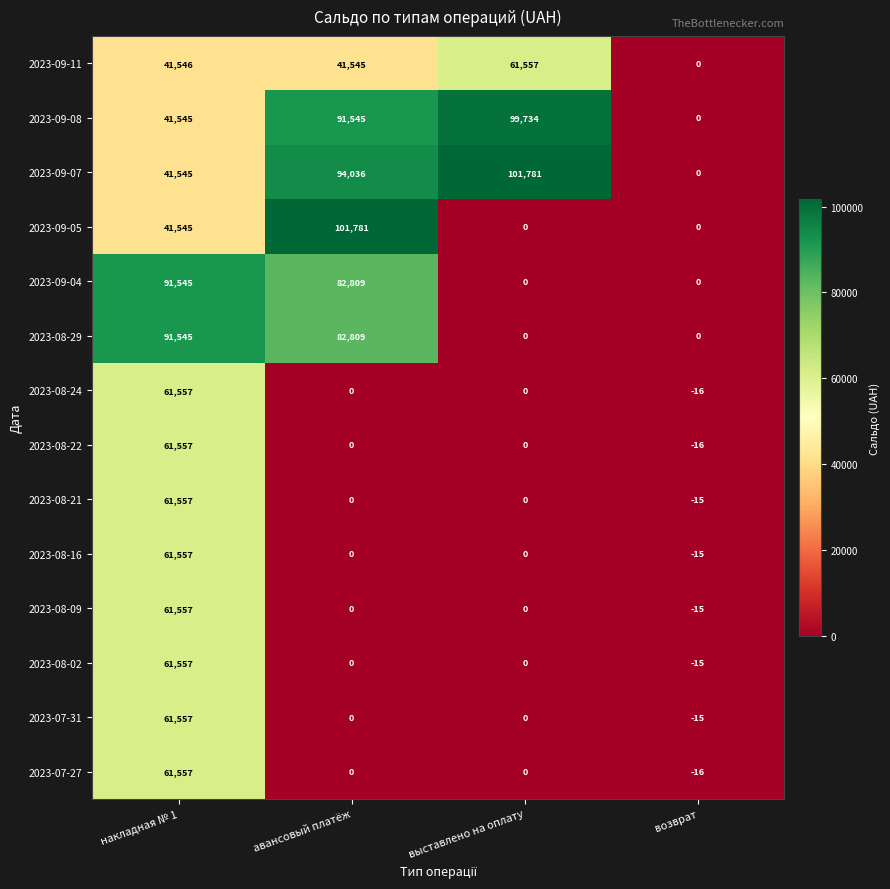

What is the difference between the 2023-07-27 values at возврат and выставлено на оплату?

16